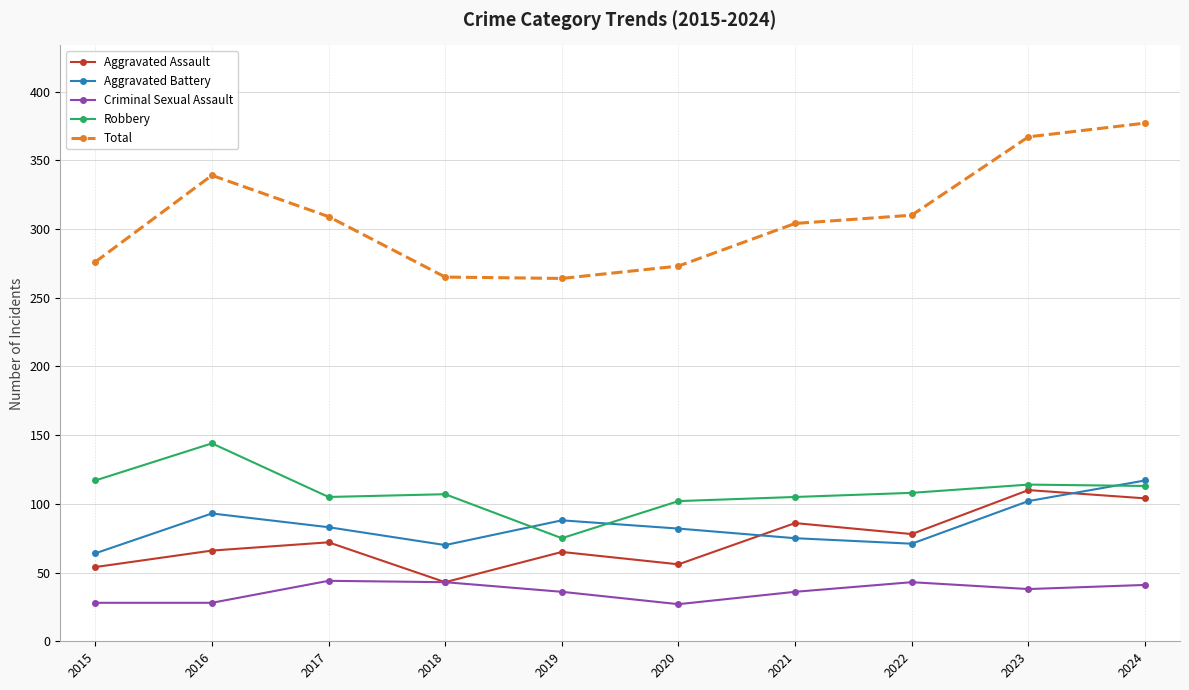

What is the average value of the Total series?

308